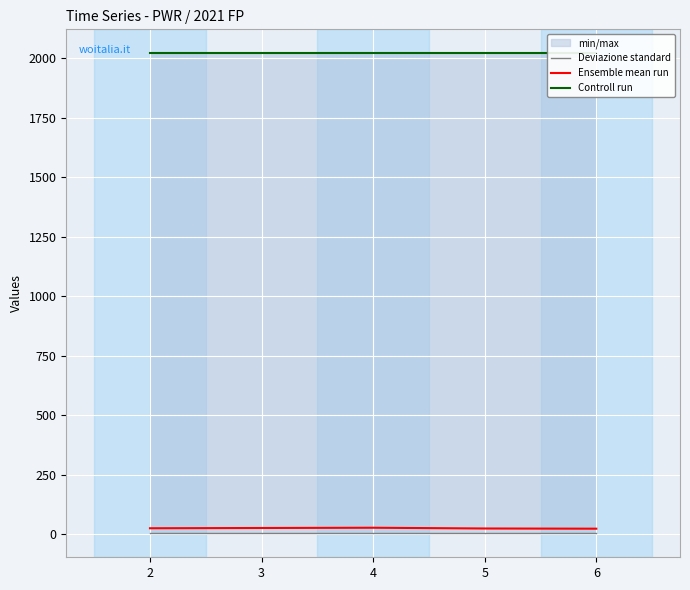

What is the difference between the highest and lowest values at 2?

2016.0